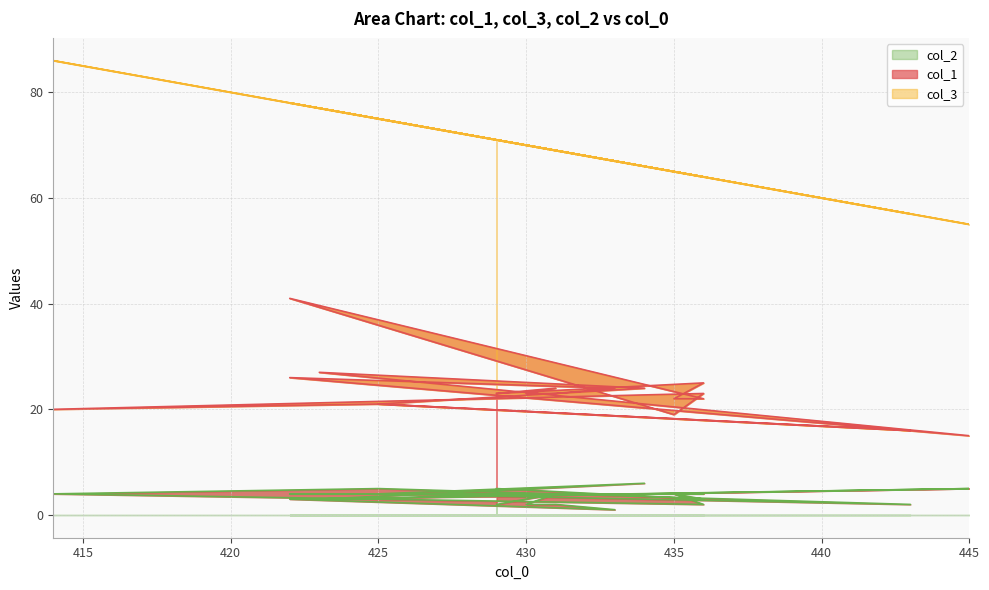

At which category does col_1 reach its first local peak?

436